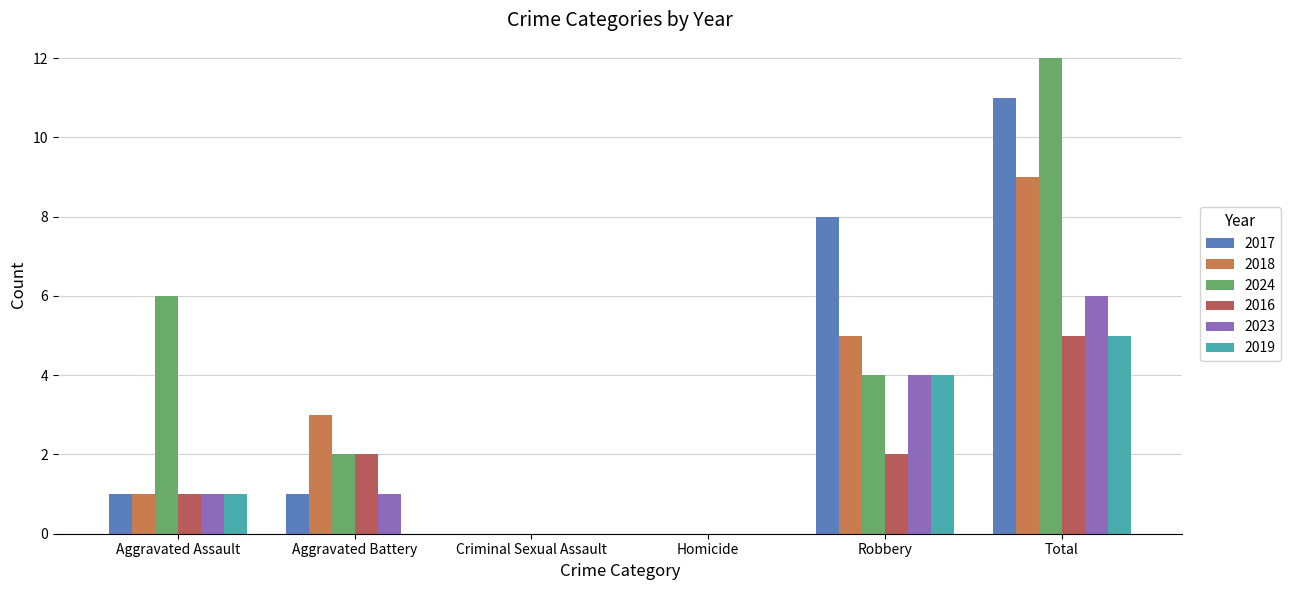

What is the average value of the 2018 series?

3